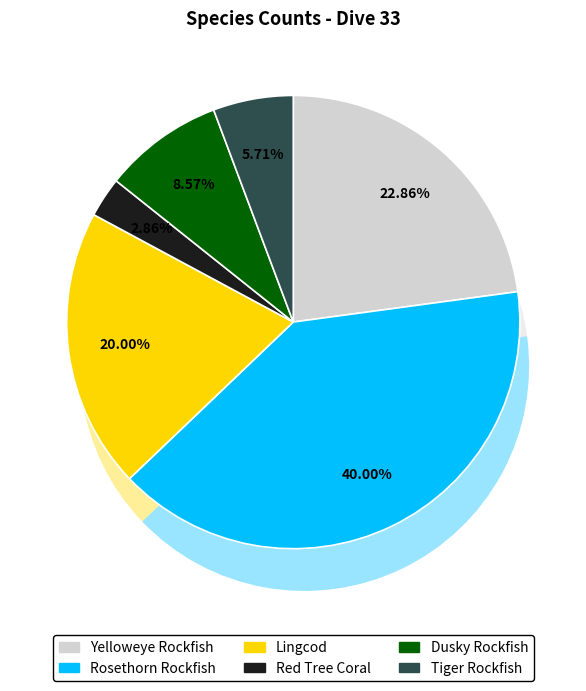

Does any single category account for the majority?

No